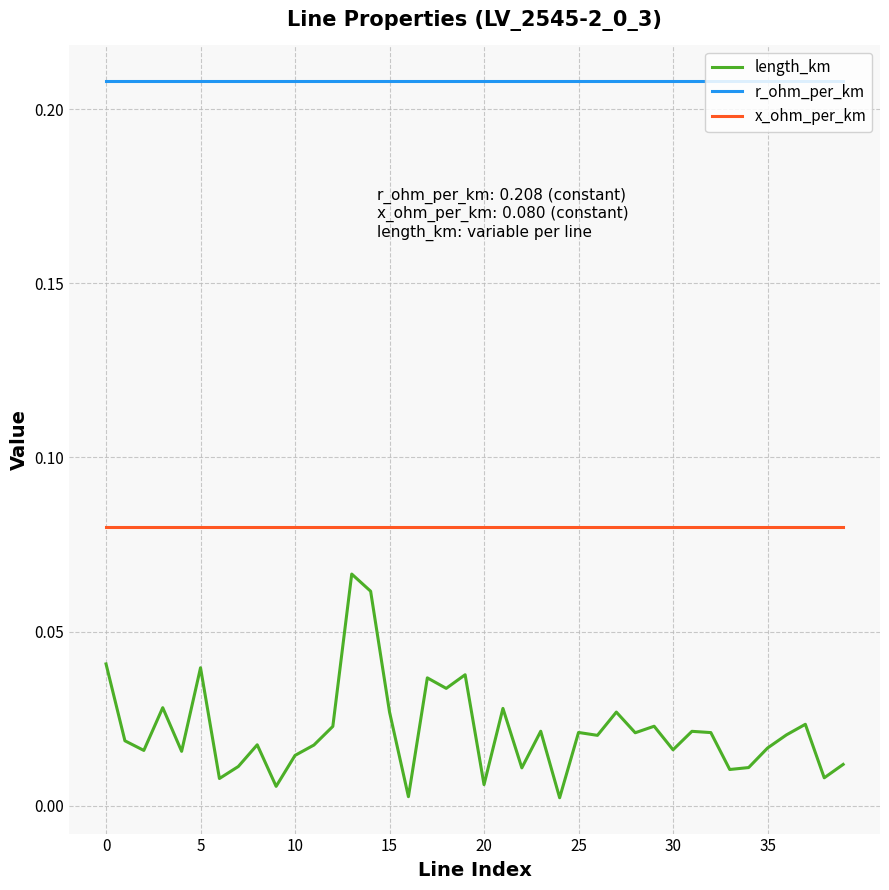

True or false: r_ohm_per_km and x_ohm_per_km intersect in this chart.

False